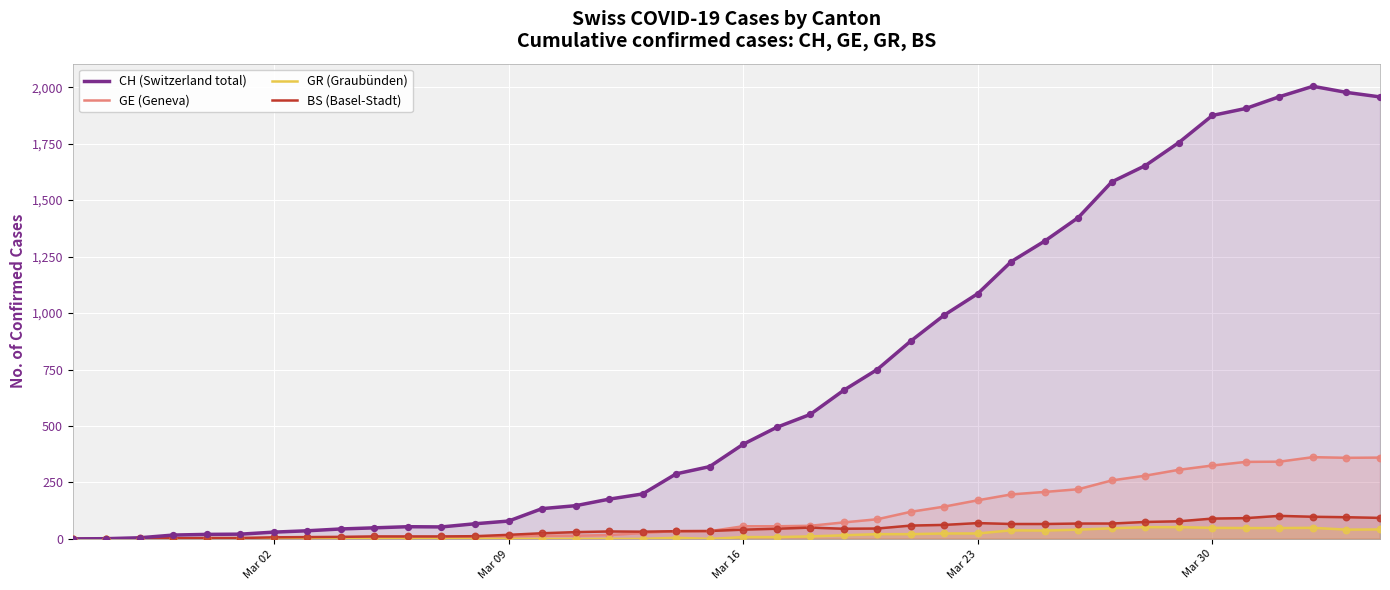

Which series has the largest total across all categories?

CH (Switzerland total)